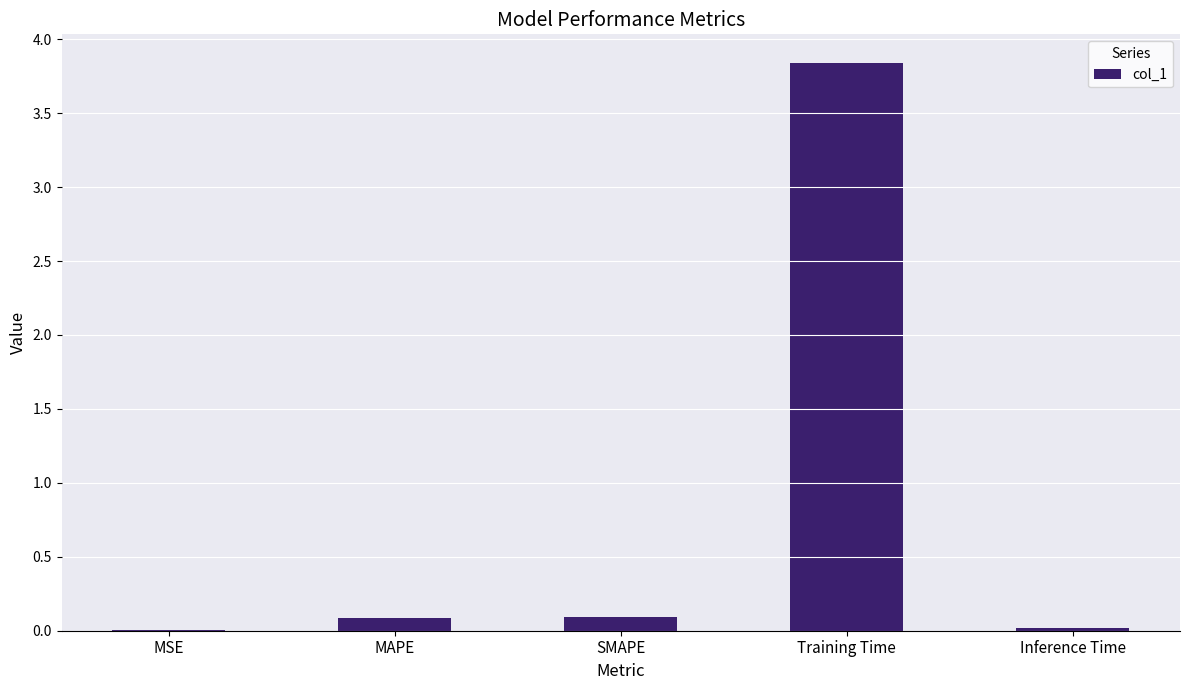

What is the sum of all values?

4.0